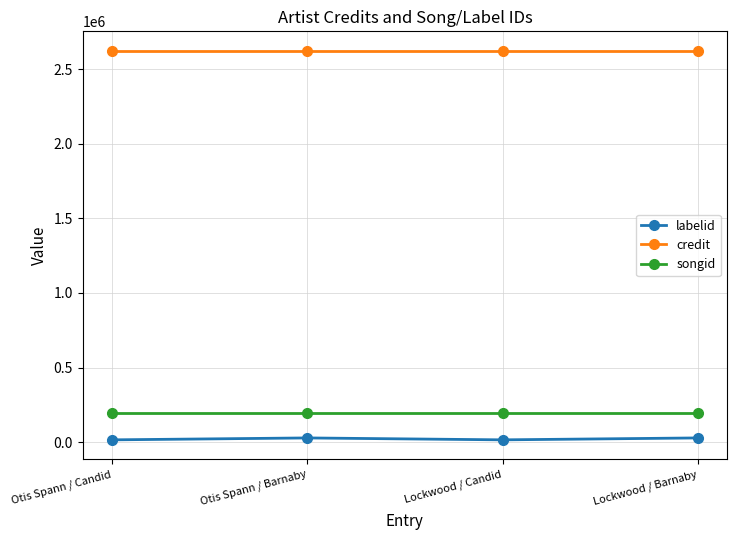

True or false: songid has a value of 302702 at Otis Spann / Barnaby.

False